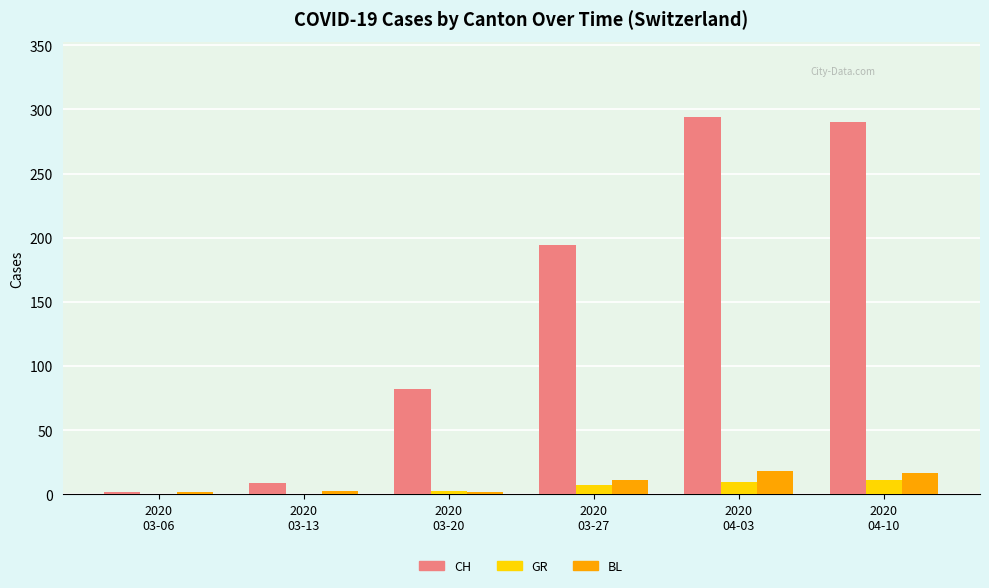

Which series has the largest total across all categories?

CH